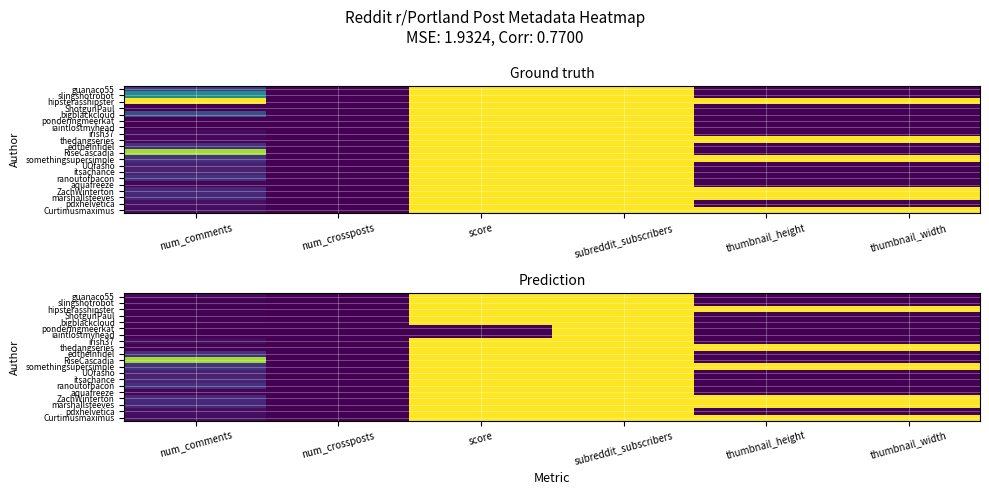

True or false: bigblackcloud has a value of -0.5 at num_crossposts.

False